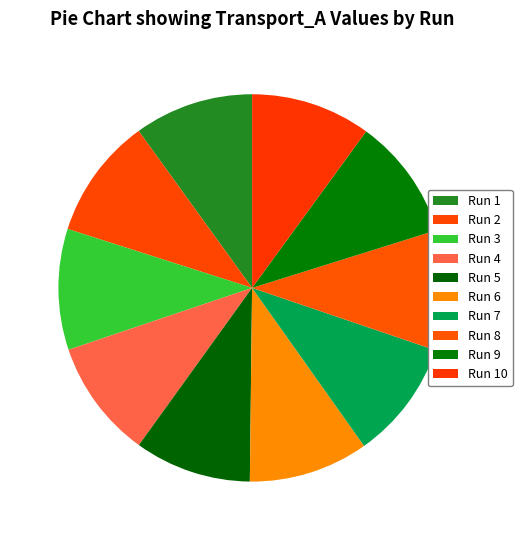

Is it true that Run 2 is 10% of the pie?

True